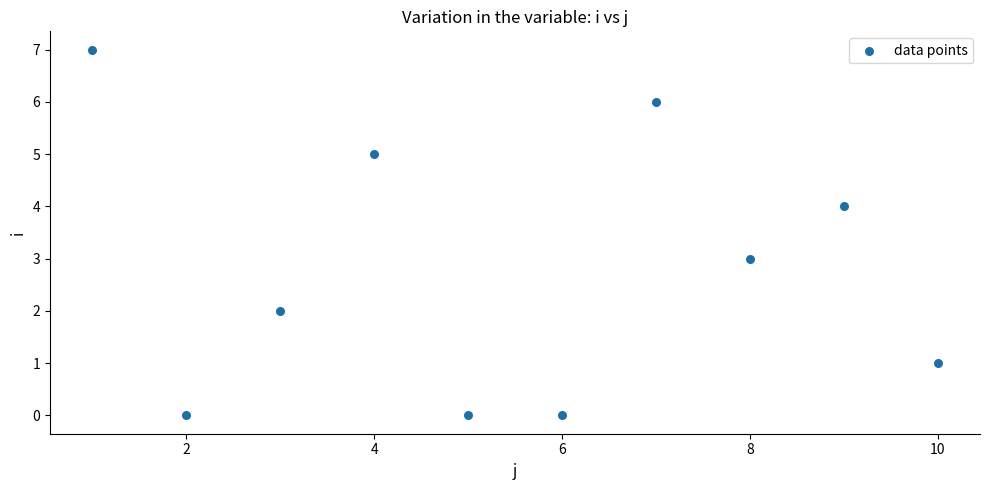

What is the average Y value?

3